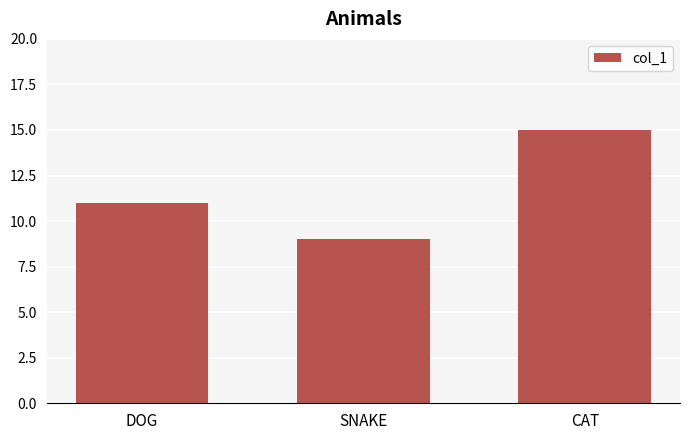

What is the sum of all values?

35